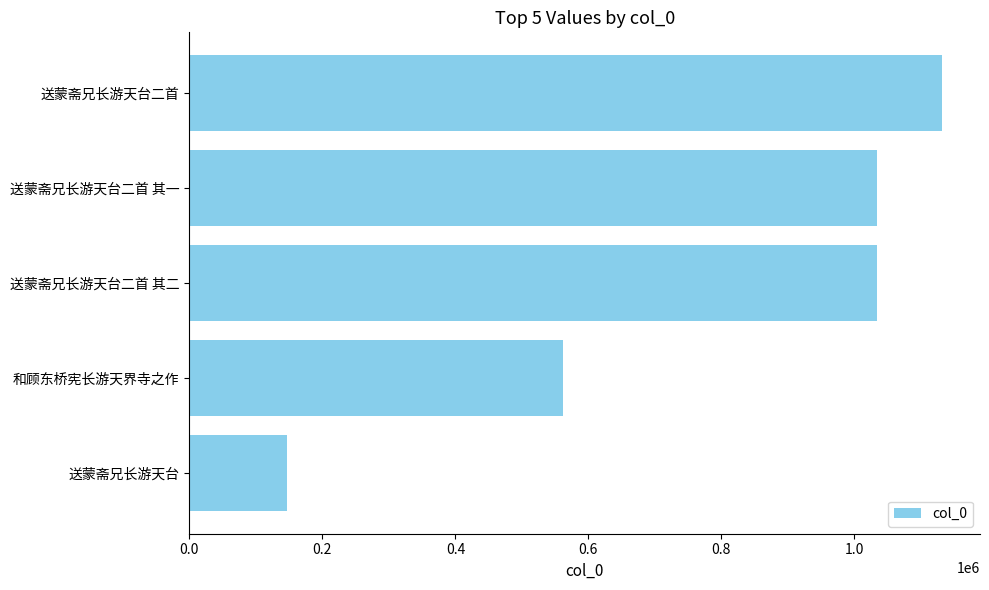

The value at 和顾东桥宪长游天界寺之作 is 367291. True or false?

False